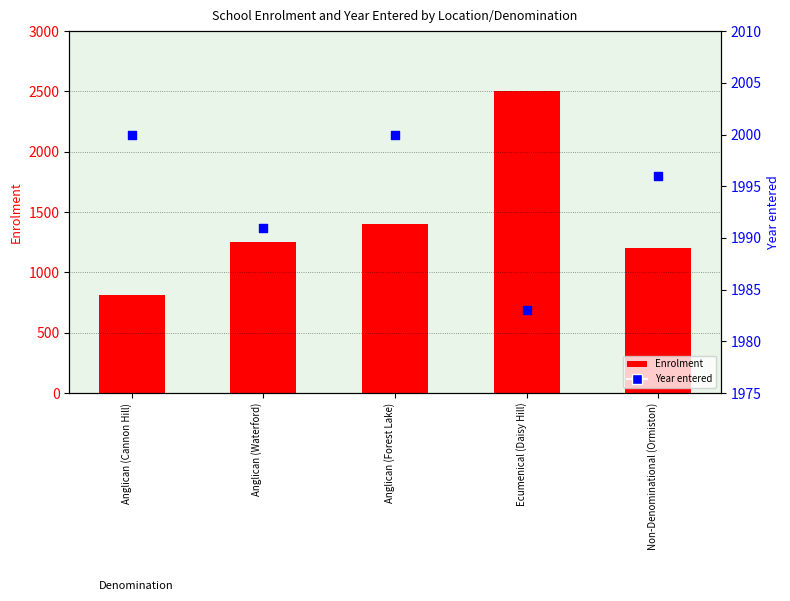

What is the total value across all series at Non-Denominational (Ormiston)?

3196